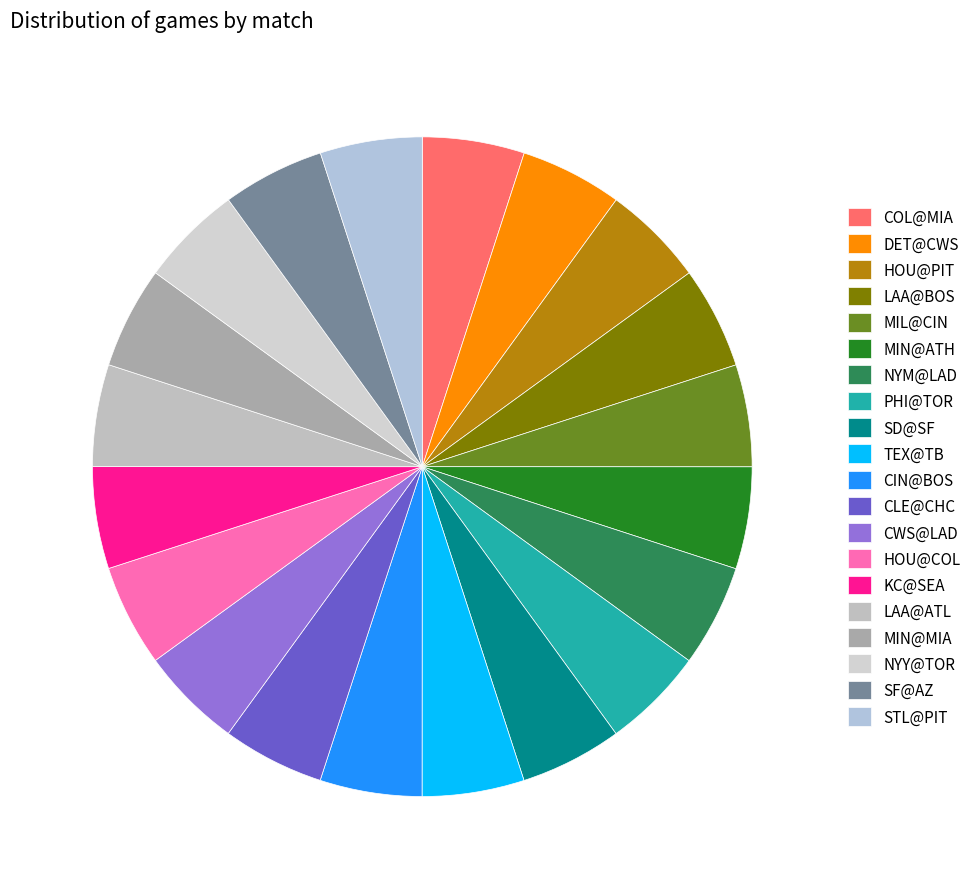

Approximately how many times larger is the value at MIN@ATH compared to NYM@LAD?

1.0